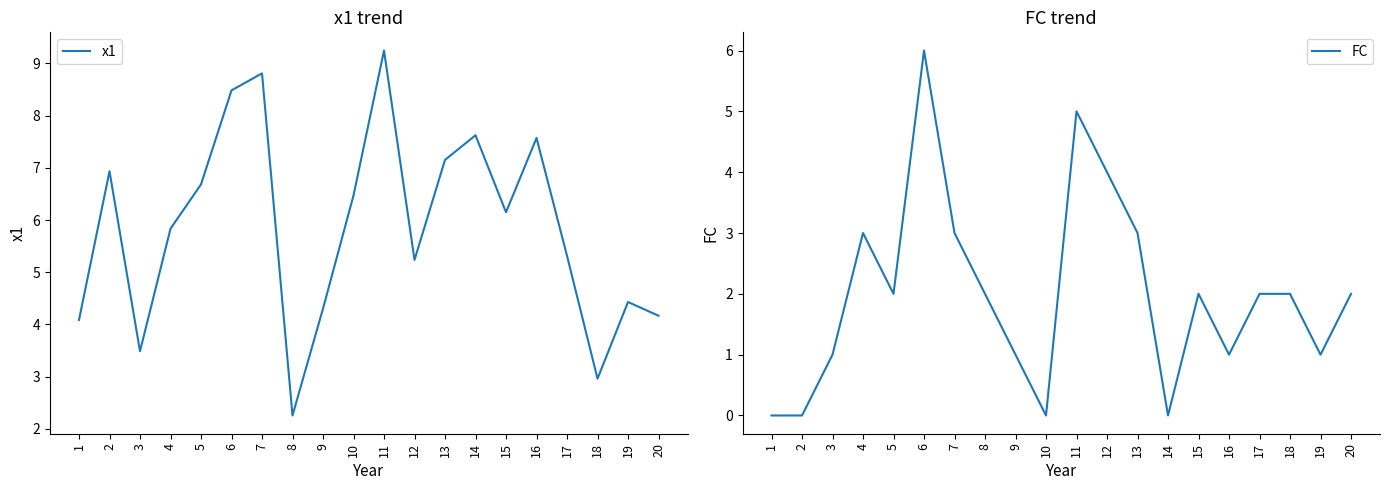

True or false: FC has a value of 3.0 at 4.

True